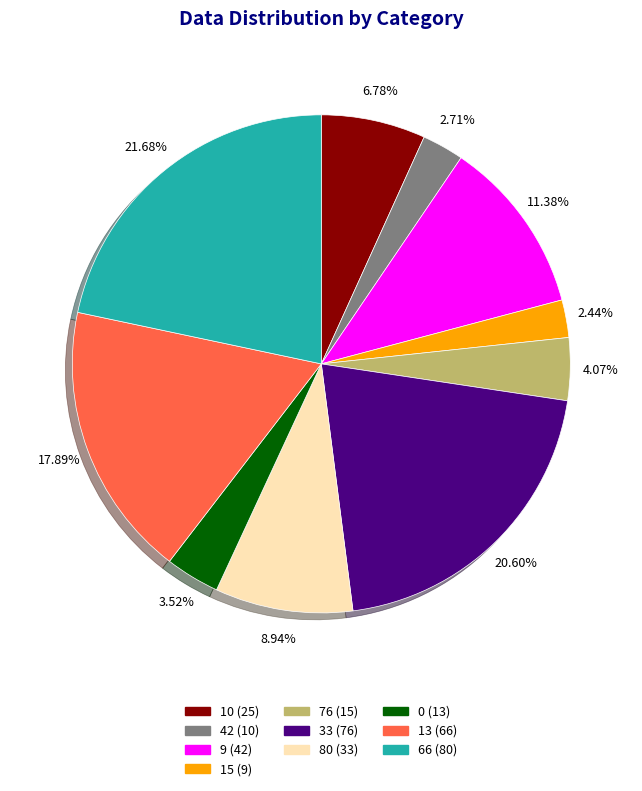

Is there a majority slice in this chart?

No